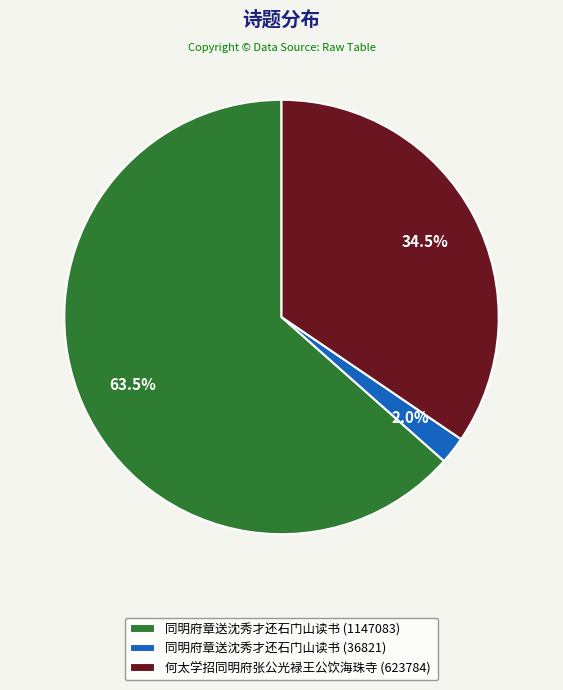

What portion of the pie excludes 同明府章送沈秀才还石门山读书 (1147083)?

36.5%